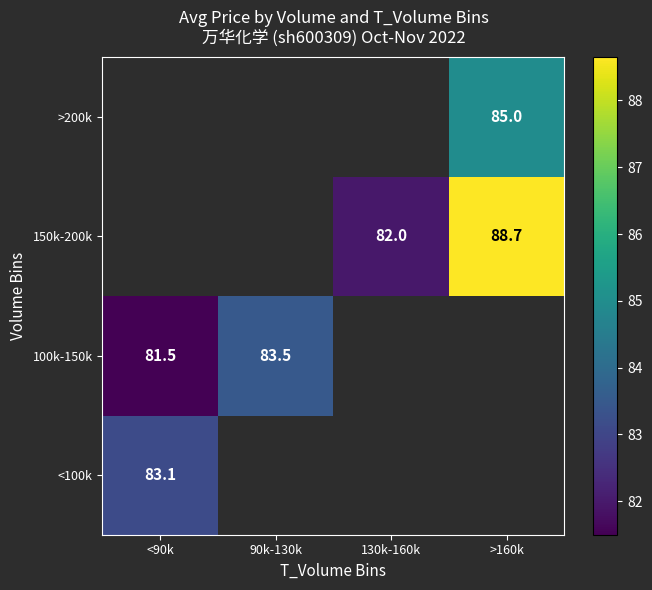

Where does the 150k-200k series first go above 81?

130k-160k